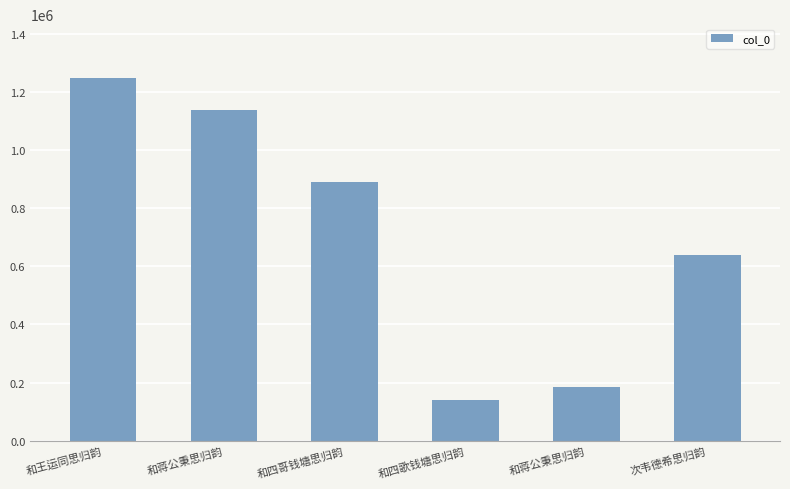

Is it true that the value at 和四哥钱塘思归韵 is 889099?

True